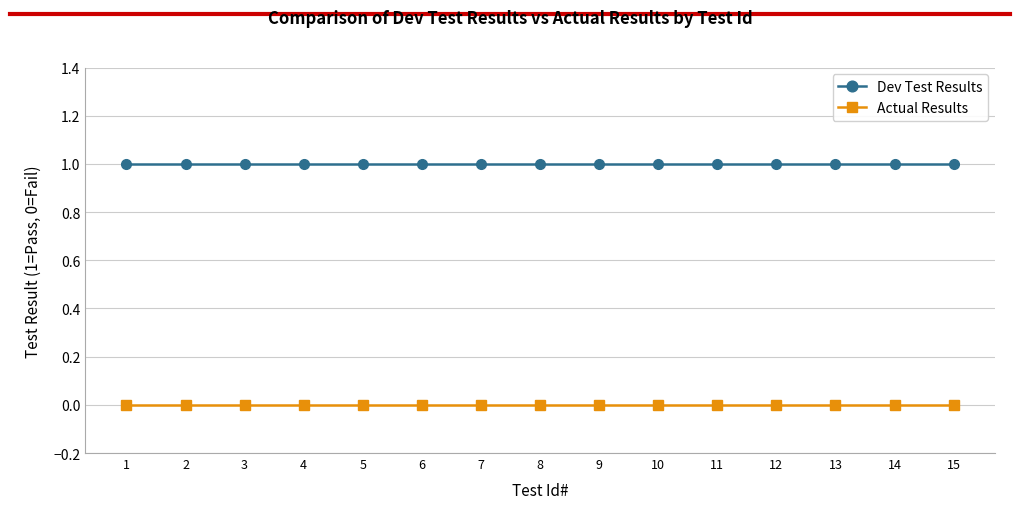

Count the number of categories in the chart.

15